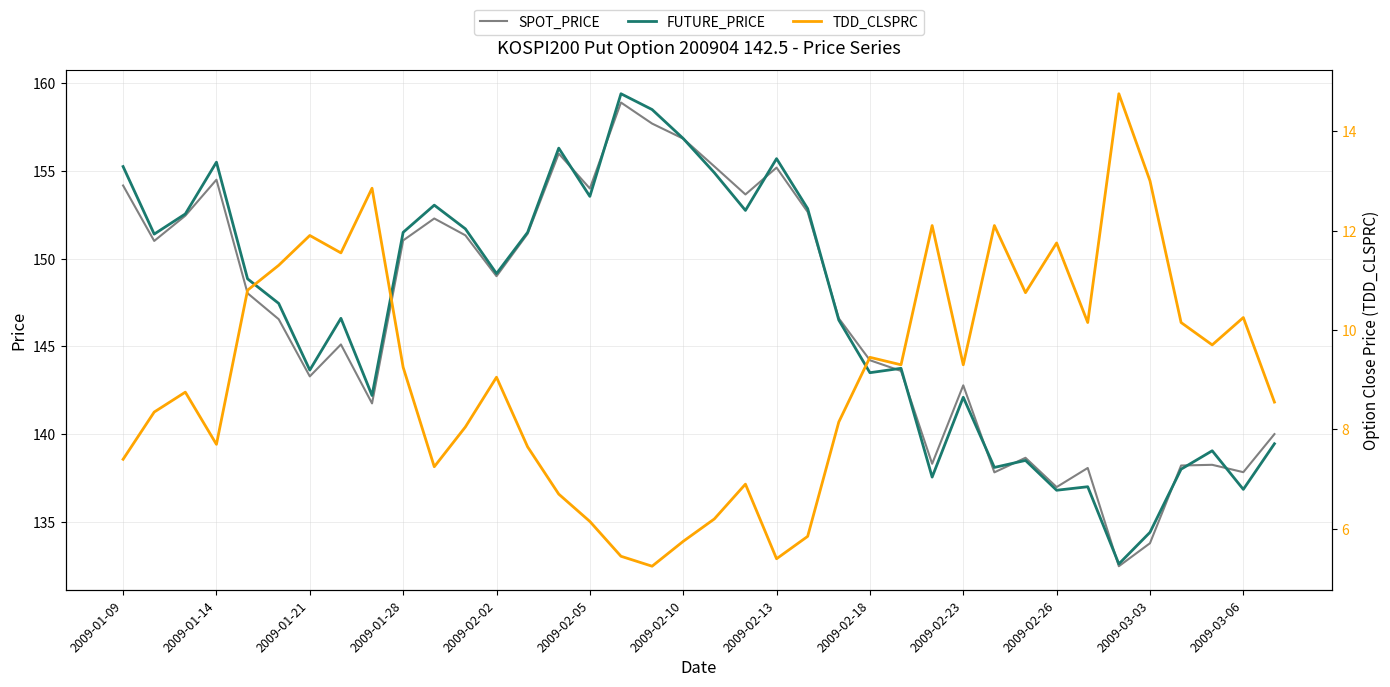

How many series are shown in this chart?

3